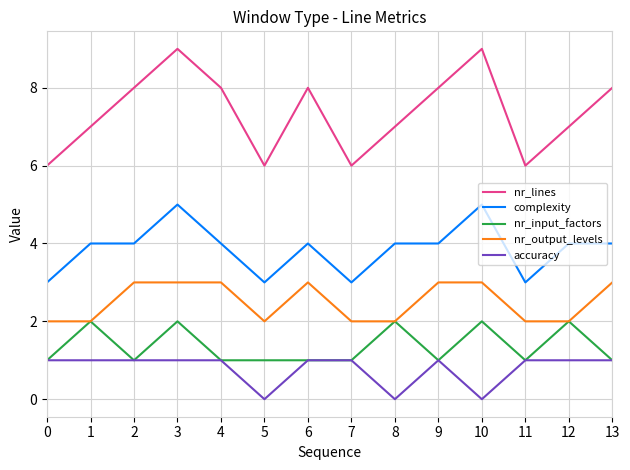

Reading right to left, list all the values displayed in this chart.

nr_lines: 8	7	6	9	8	7	6	8	6	8	9	8	7	6
complexity: 4	4	3	5	4	4	3	4	3	4	5	4	4	3
nr_input_factors: 1	2	1	2	1	2	1	1	1	1	2	1	2	1
nr_output_levels: 3	2	2	3	3	2	2	3	2	3	3	3	2	2
accuracy: 1	1	1	0	1	0	1	1	0	1	1	1	1	1